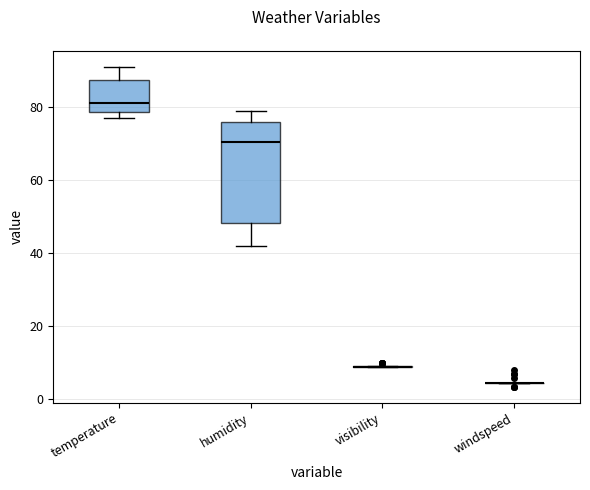

Reading left to right, transcribe this box plot: for each box, give where its median line is, the range the box spans, and where its two whiskers end, as read against the y-axis. The values are not printed on the chart, so give them approximately, as read against the axis.

temperature: median 82, box 78 to 88, whiskers 78 (just below the box's lower edge) to 92
humidity: median 70, box 48 to 76, whiskers 42 to 80
visibility: box collapsed to a line at 10, whiskers 10 to 10
windspeed: box collapsed to a line at 4, whiskers 4 to 4